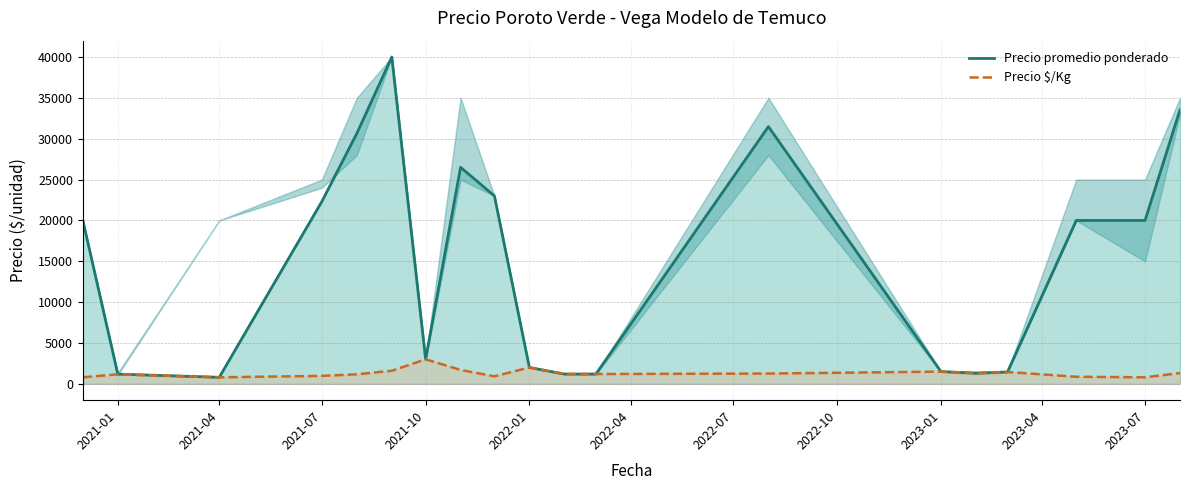

Rank the series by their maximum value, from lowest to highest.

Precio $/Kg, Precio promedio ponderado